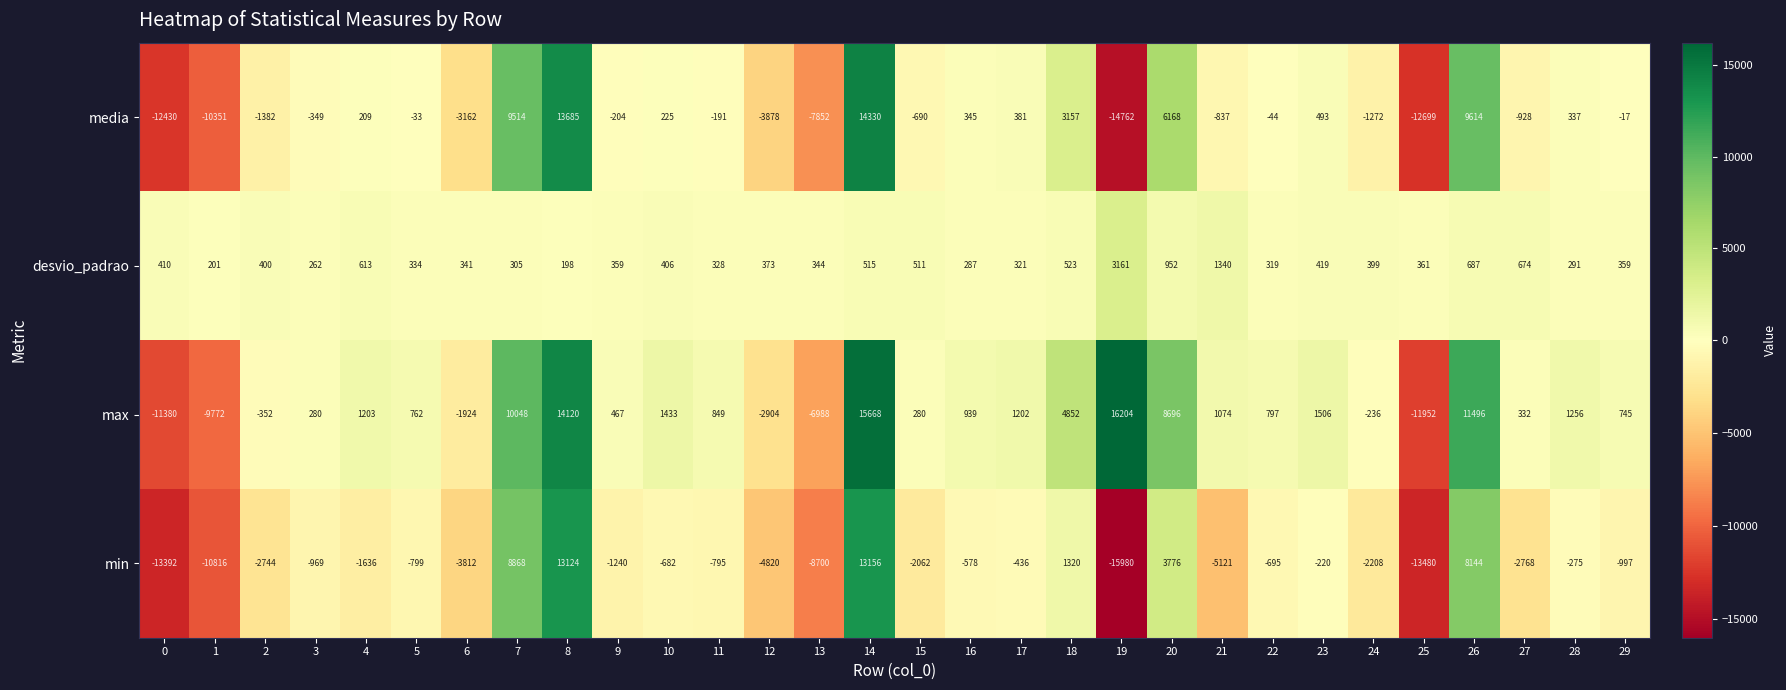

What is the total value across all series at 23?

2198